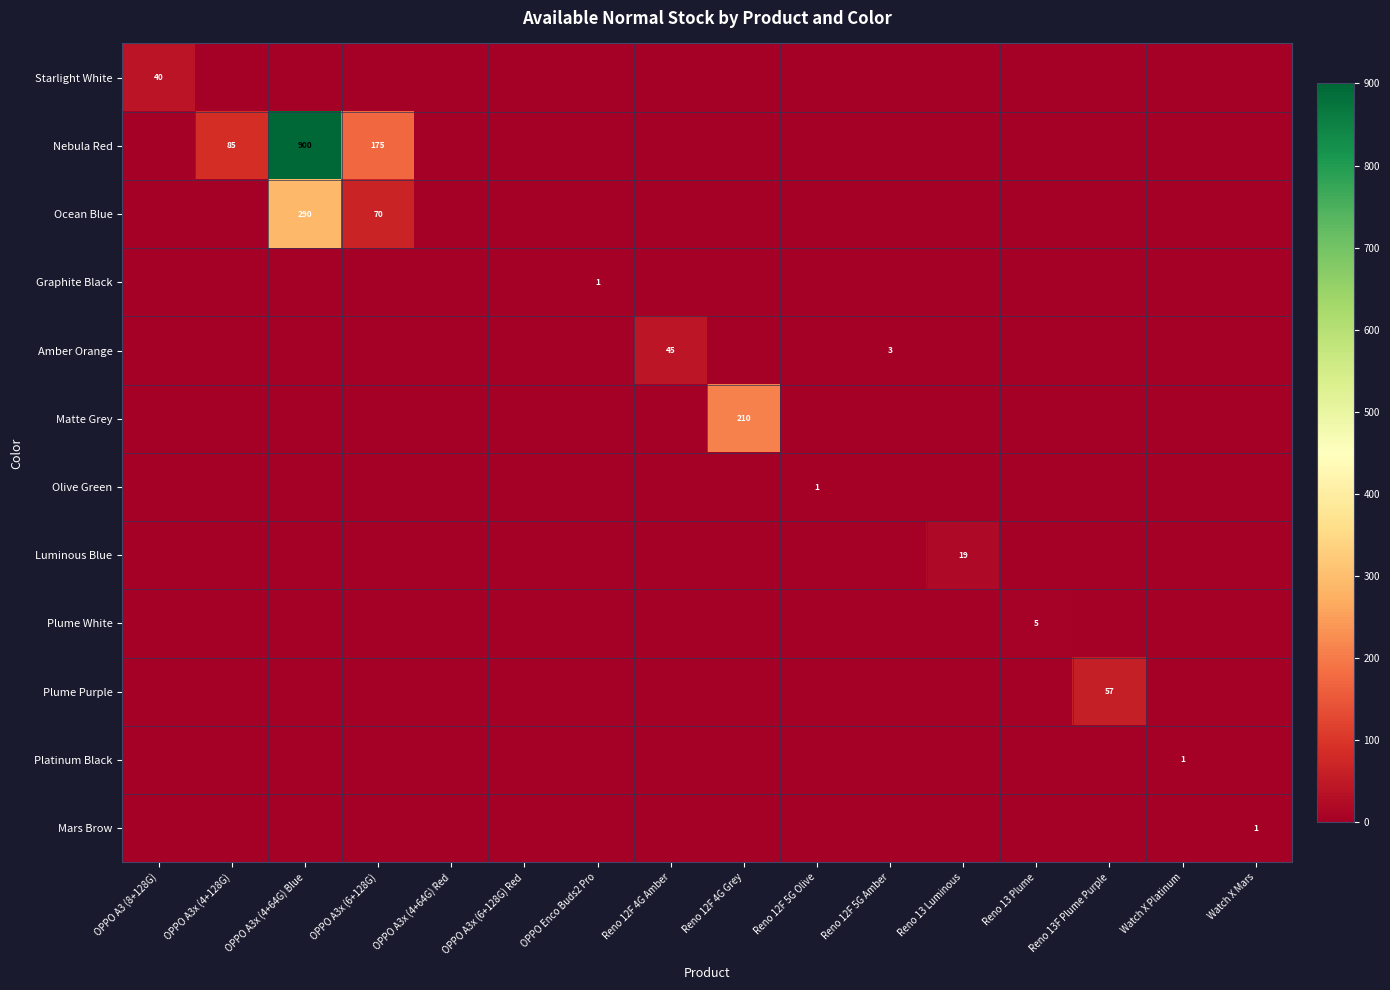

The value of Nebula Red at OPPO A3x (4+64G) Blue is 900. True or false?

True